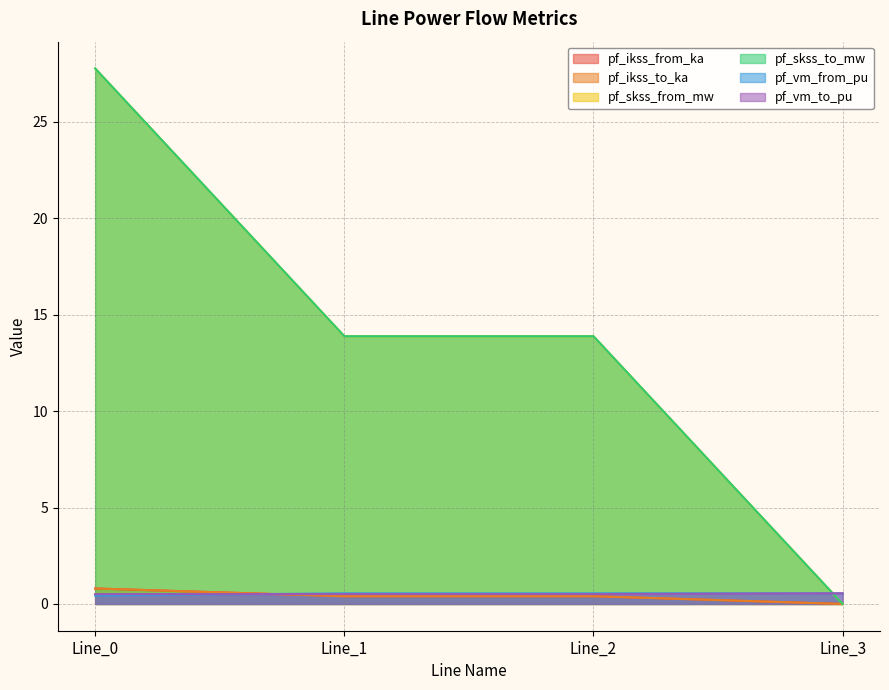

What is the sum of the pf_vm_to_pu values at Line_3 and Line_2?

1.1